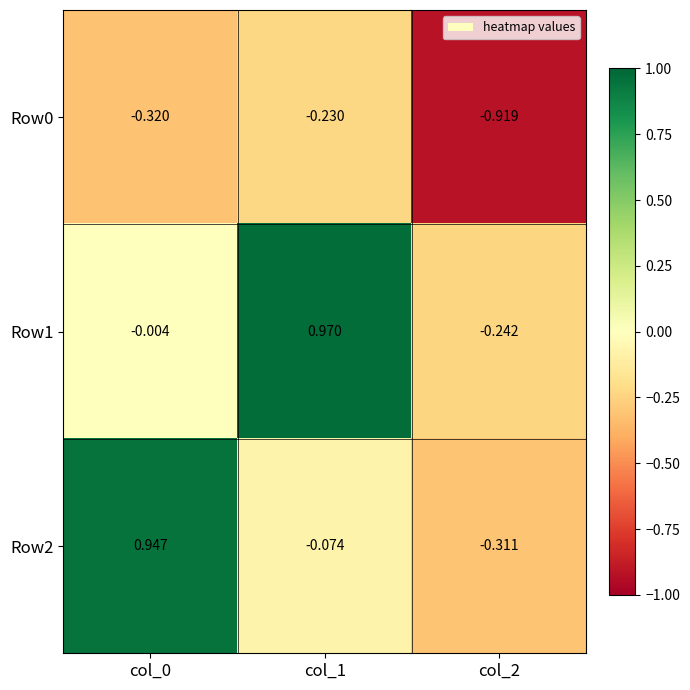

Rank the series by their maximum value, from lowest to highest.

Row0, Row2, Row1